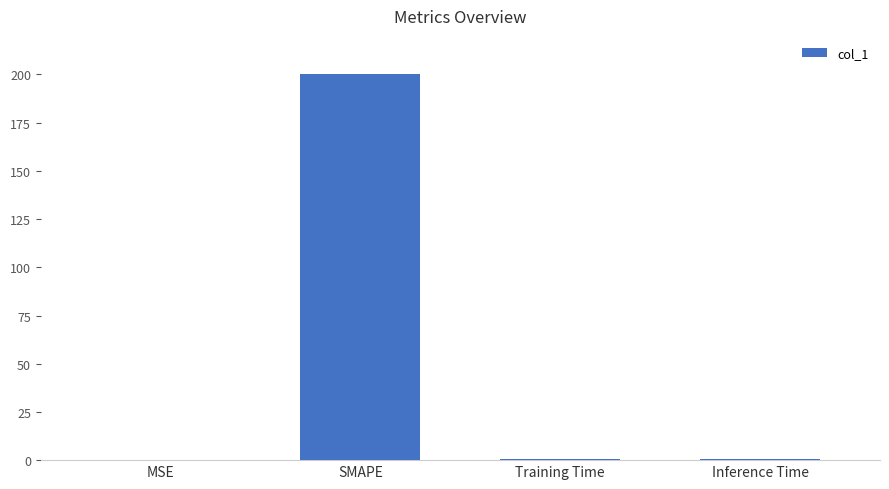

What is the maximum value shown in the chart?

200.0